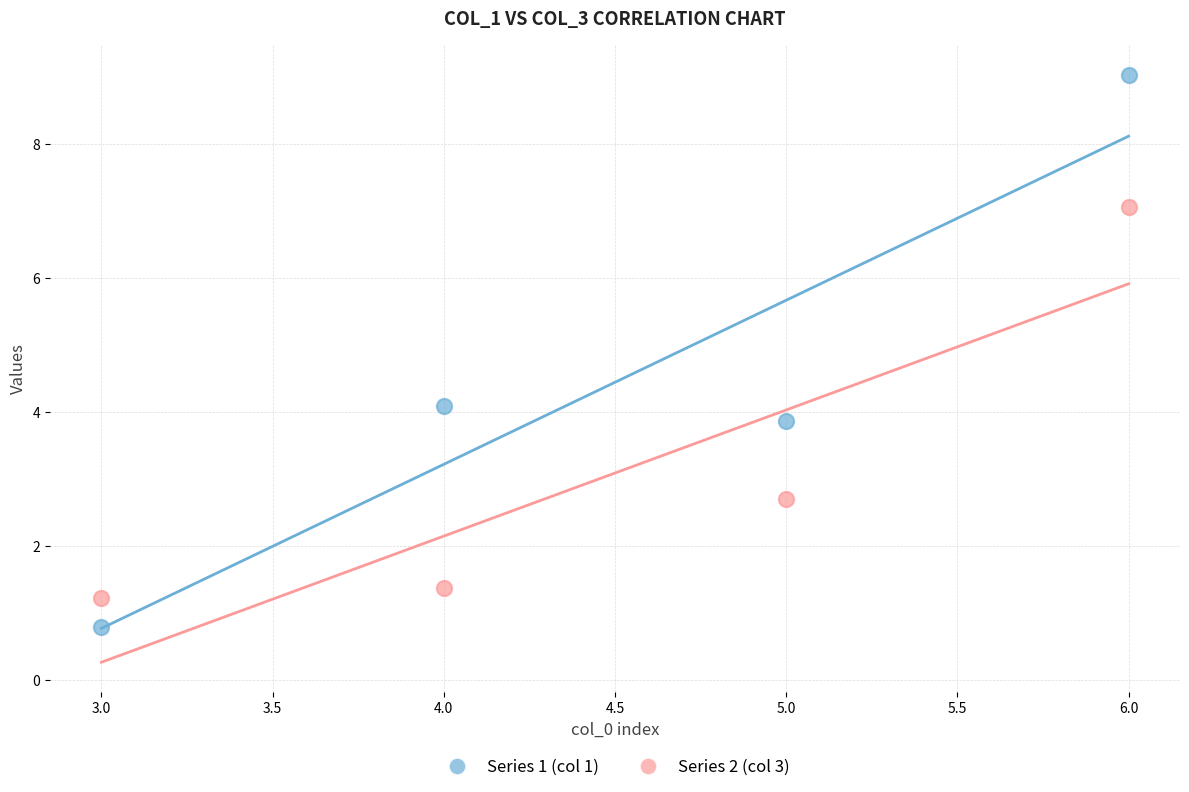

Which series contains the lowest Y value?

Series 1 (col 1)